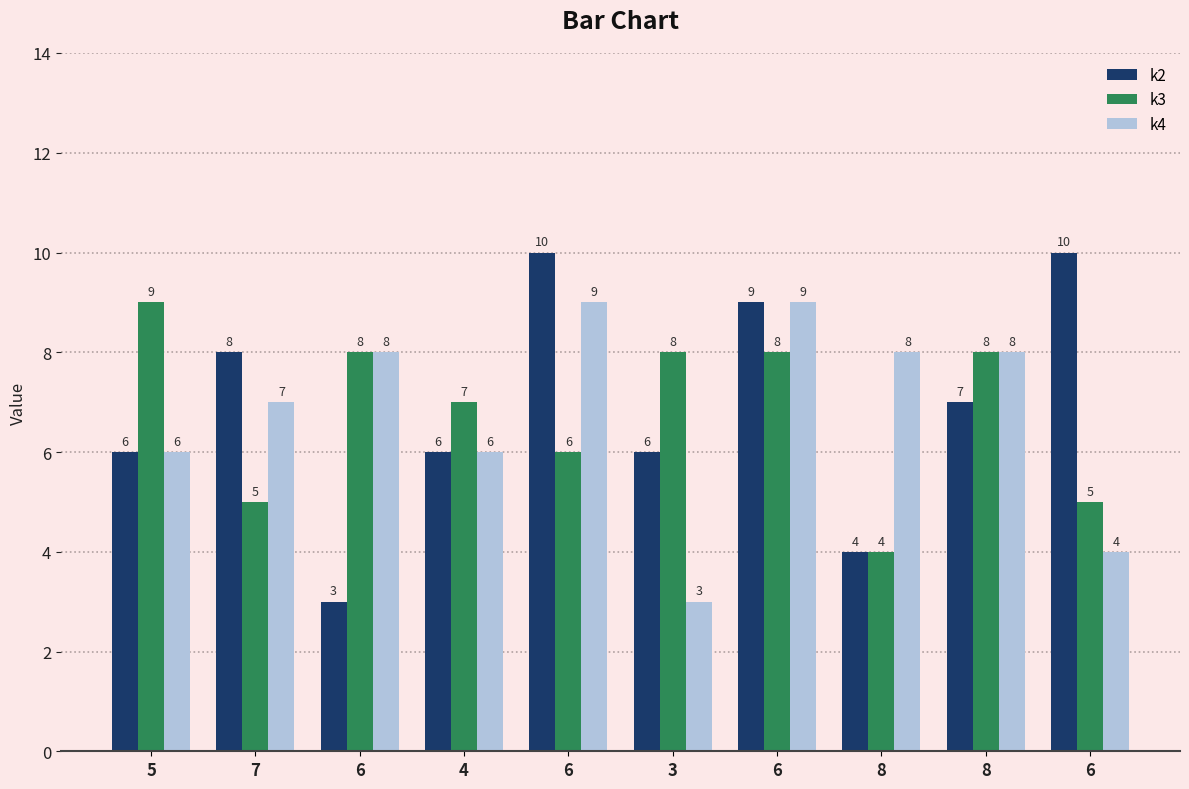

How many groups of bars are there?

10